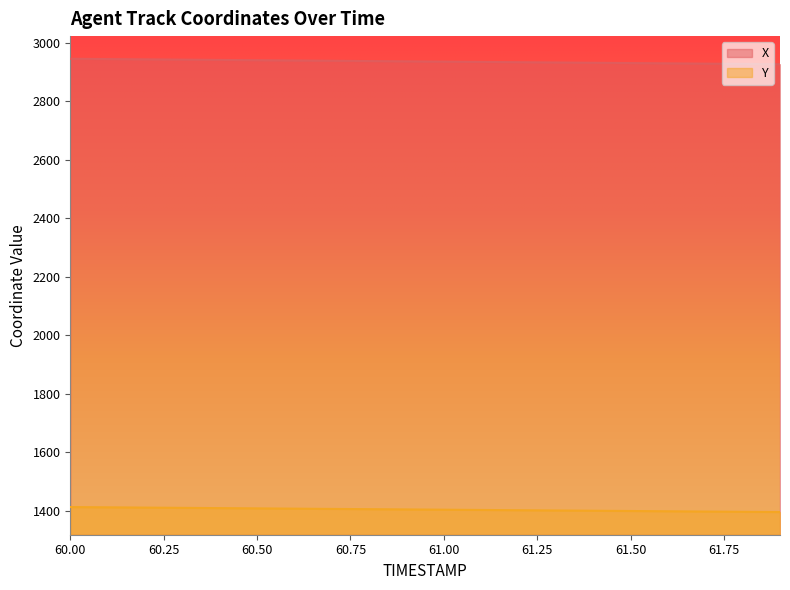

What is the label of the 14th point from the left?

61.3